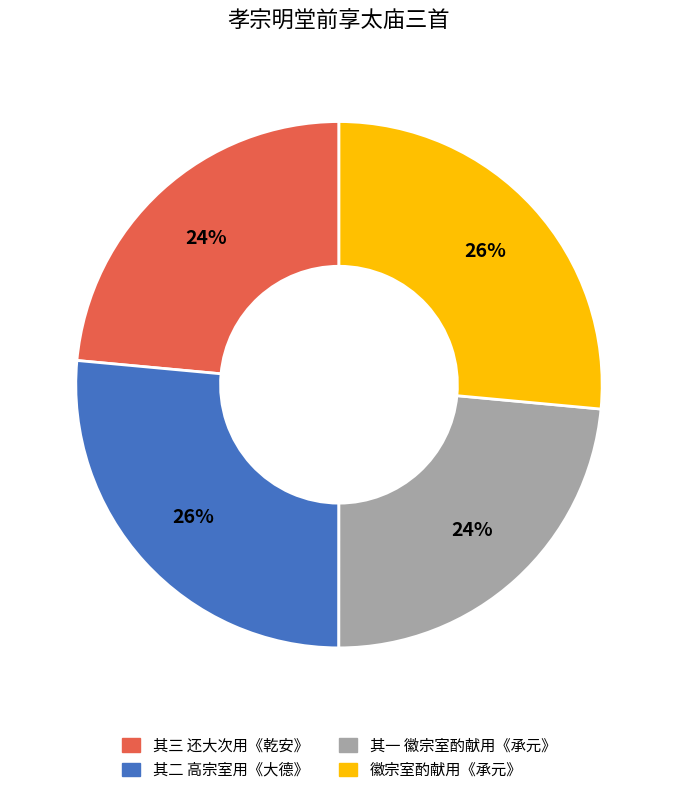

To the nearest percent, what is the average slice percentage?

25%